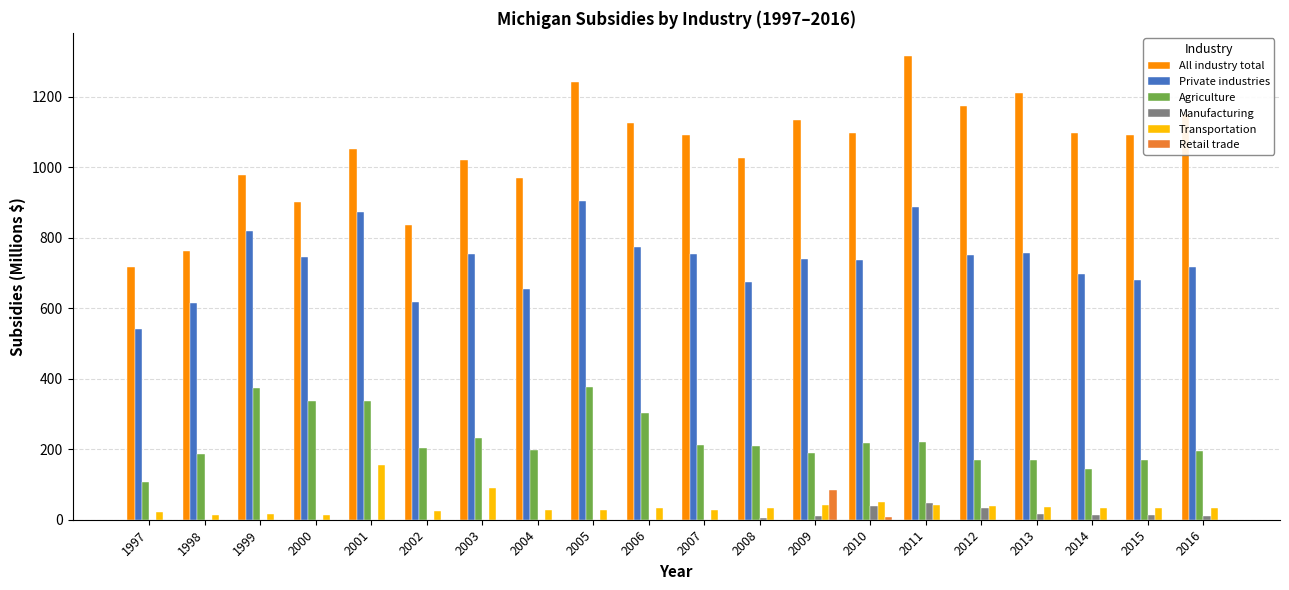

What are all the series names shown in the legend?

All industry total, Private industries, Agriculture, Manufacturing, Transportation, Retail trade